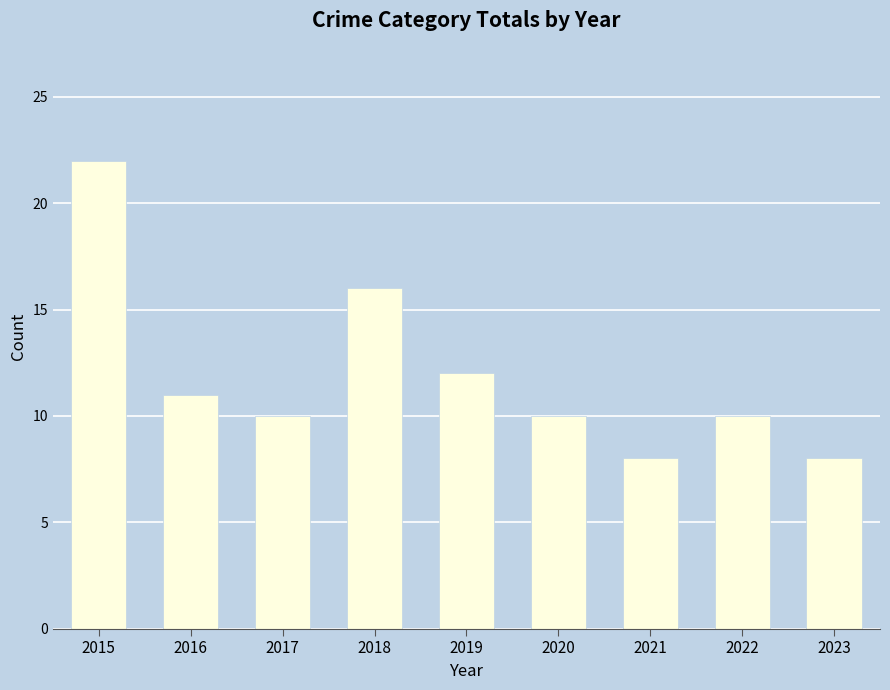

What is the maximum value shown in the chart?

22